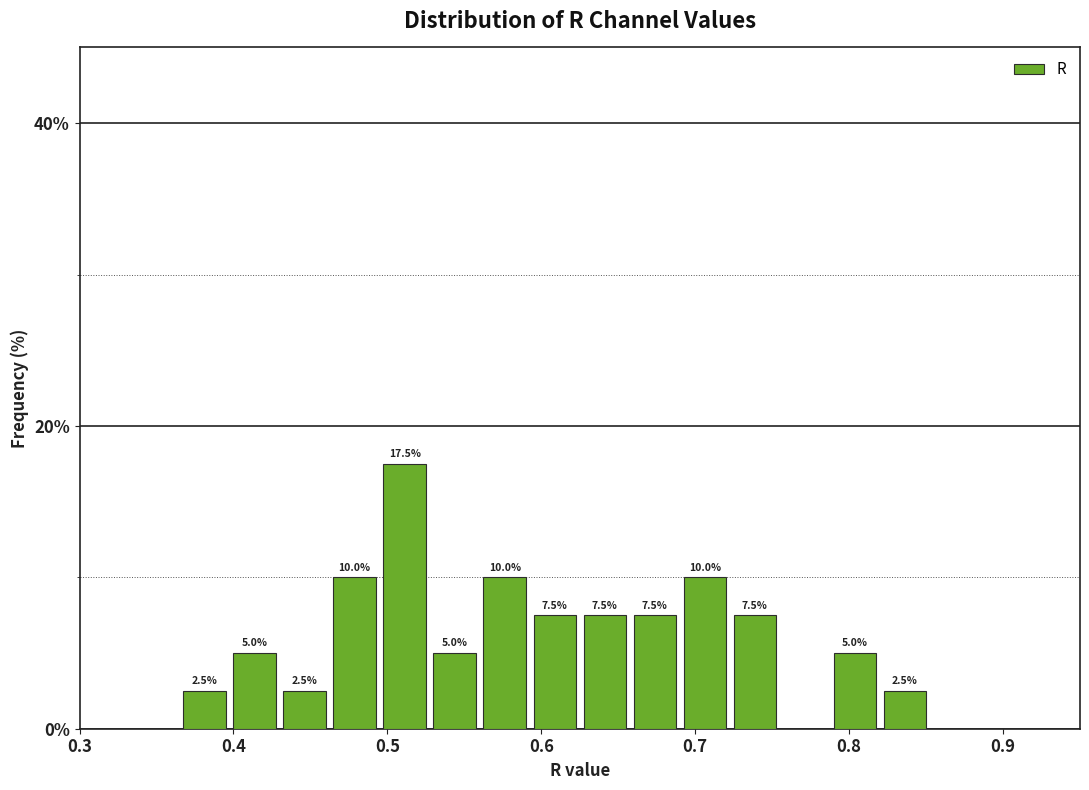

Around what value on the x-axis is the tallest bar? Give the approximate position of its centre, as read against the axis.

0.51